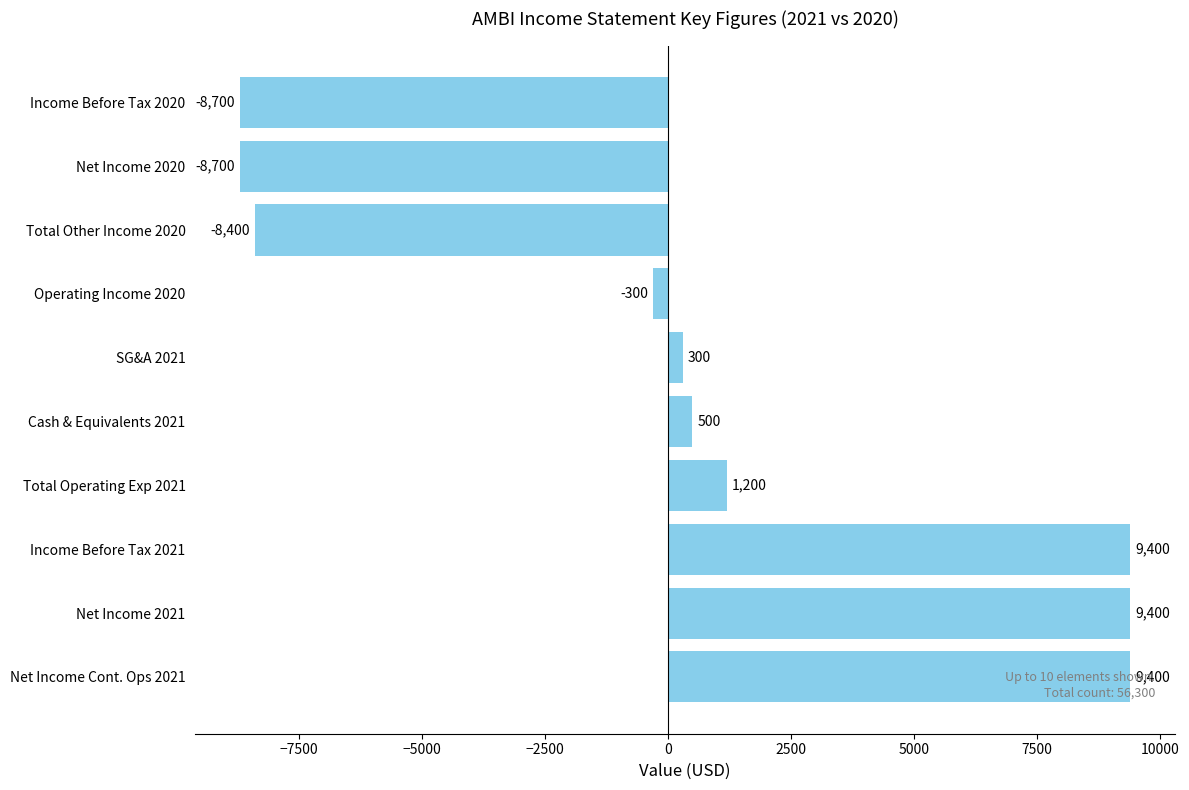

The value at Income Before Tax 2021 is 13632. True or false?

False